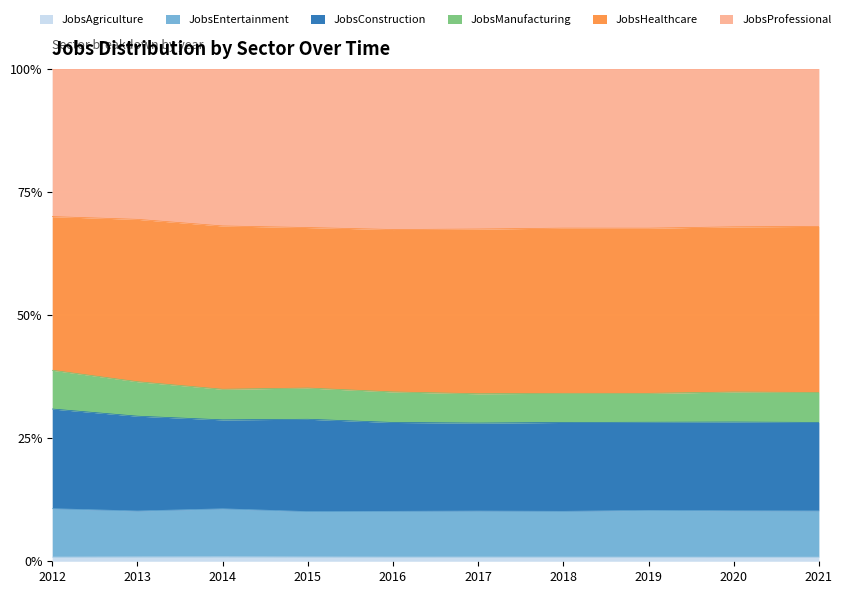

Reading left to right, what are all the values shown in this chart?

JobsAgriculture: 3	3	3	3	3	3	3	3	3	3
JobsEntertainment: 35	32	33	32	33	33	33	34	34	34
JobsConstruction: 72	66	61	65	64	63	64	64	65	65
JobsManufacturing: 28	24	21	22	22	21	21	21	22	22
JobsHealthcare: 111	113	112	113	117	118	119	120	121	122
JobsProfessional: 107	105	108	112	116	115	115	116	116	116